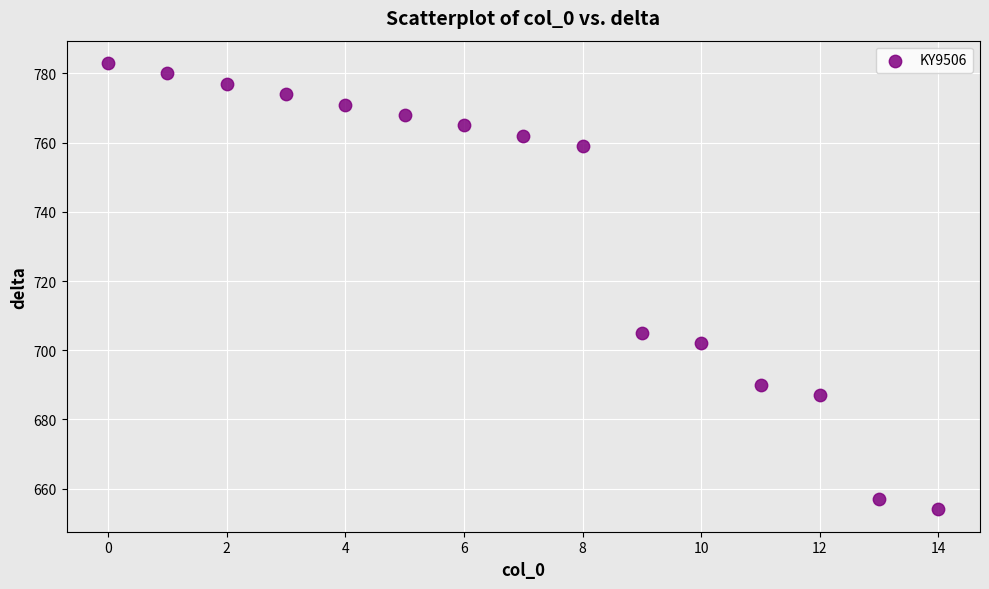

What Y value in the scatter plot is closest to 718?

705